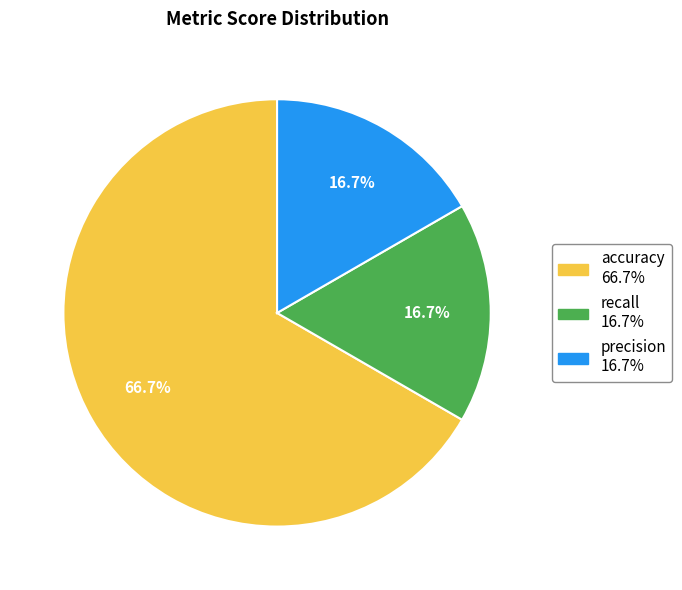

True or false: precision accounts for 17% of the total.

True